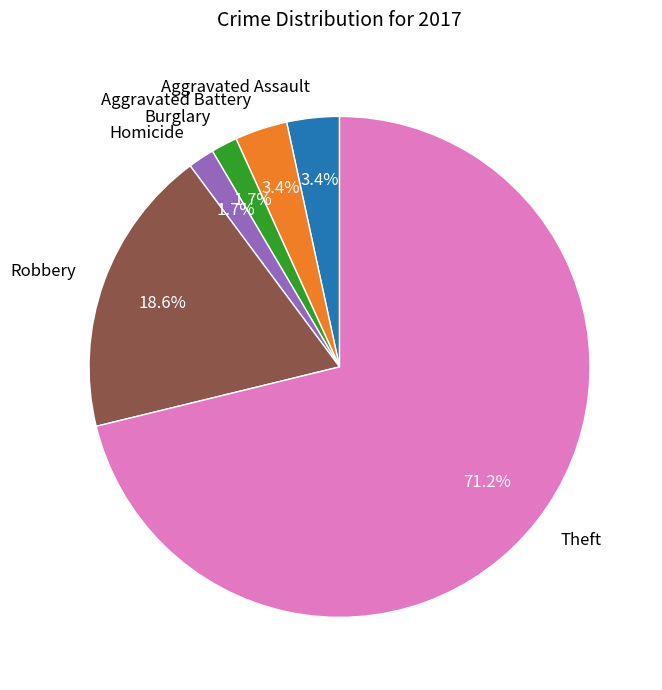

What is the largest slice in the pie chart?

Theft